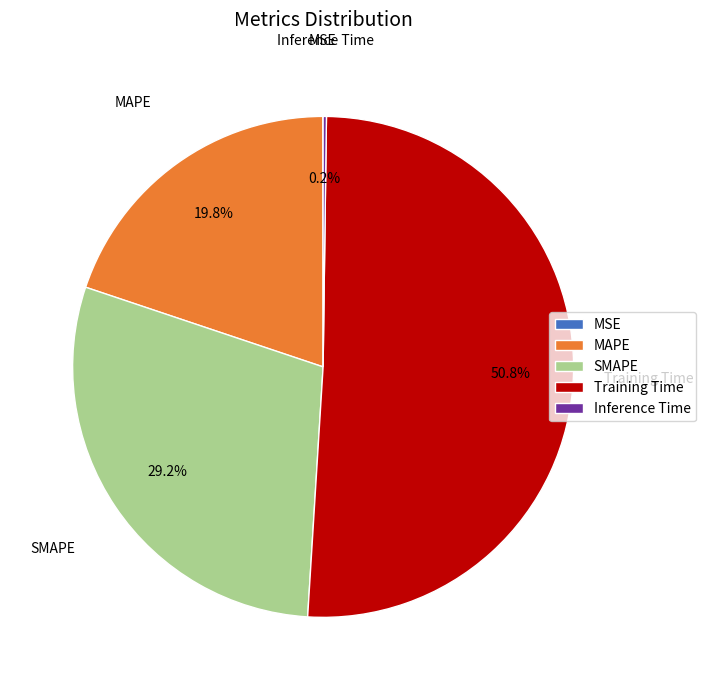

Is there a majority slice in this chart?

Yes